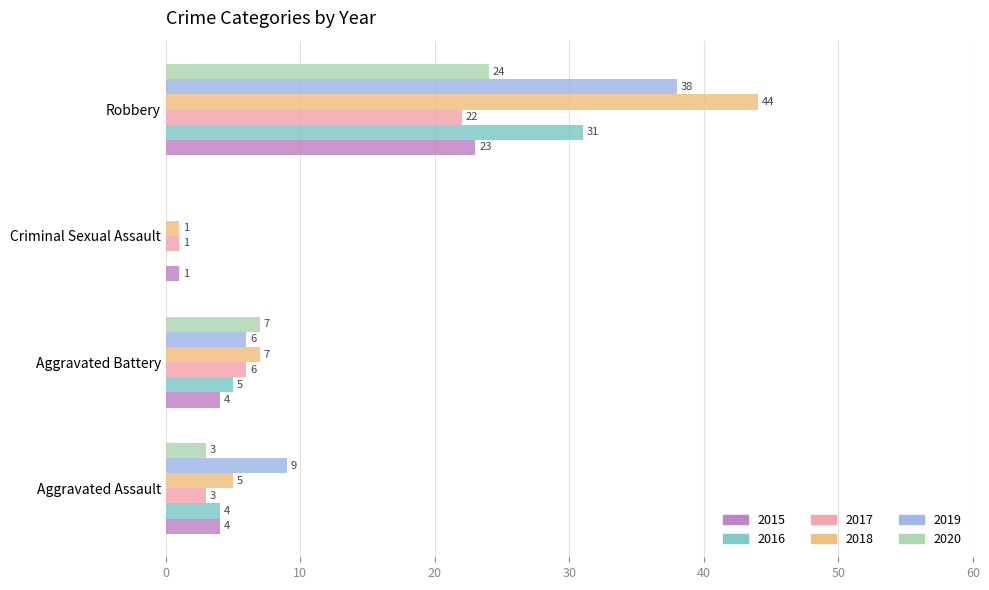

What is the total value across all series at Aggravated Battery?

35